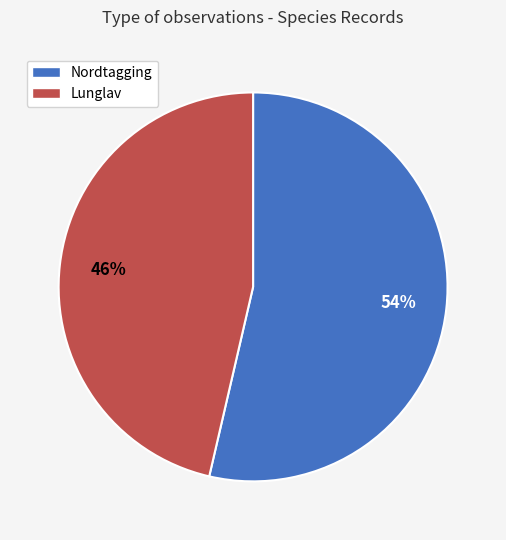

To the nearest percent, what is the combined percentage of Nordtagging and Lunglav?

100%